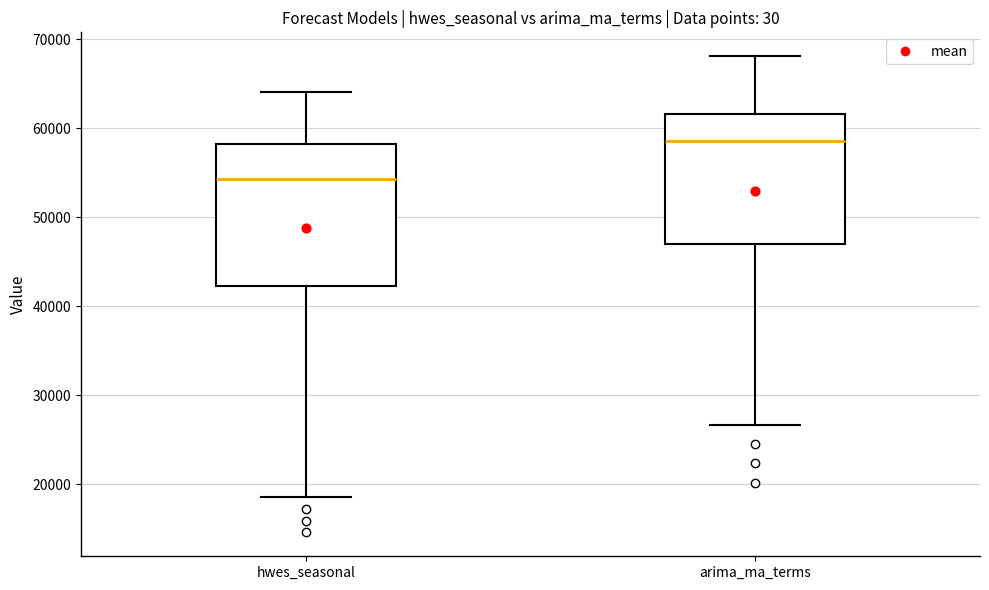

Where does the lower whisker of the box for arima_ma_terms end on the y-axis? The values are not printed on the chart, so give them approximately, as read against the axis.

27000